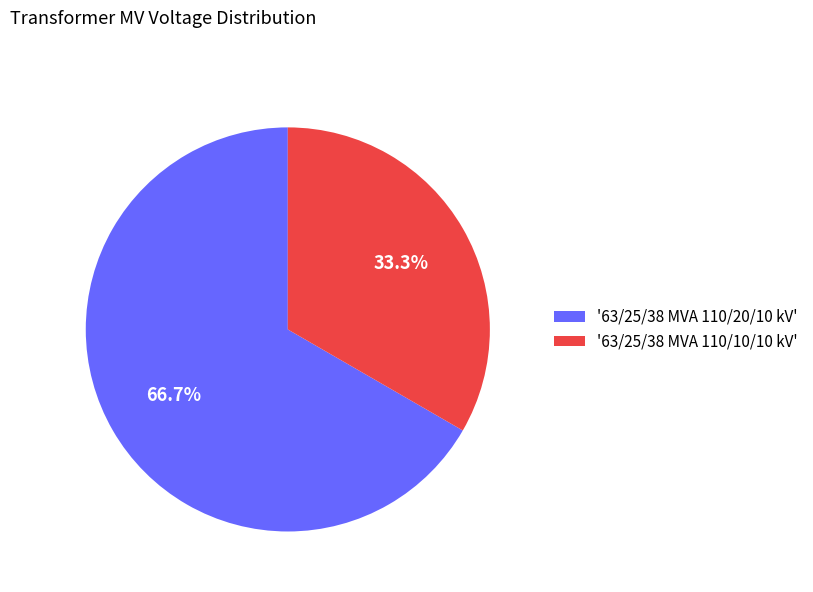

What percentage is NOT represented by '63/25/38 MVA 110/10/10 kV'?

66.7%